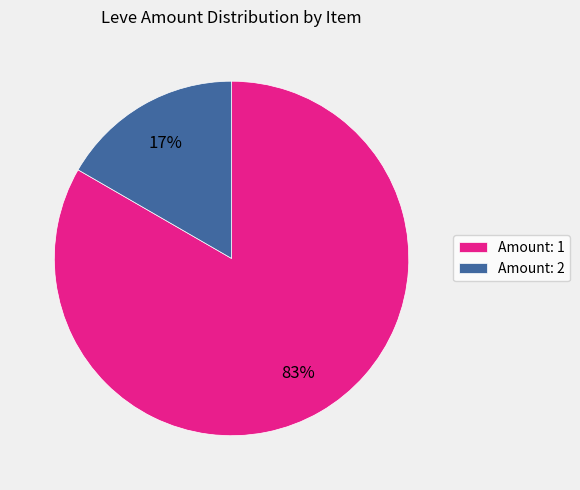

Count the number of slices in the pie.

2